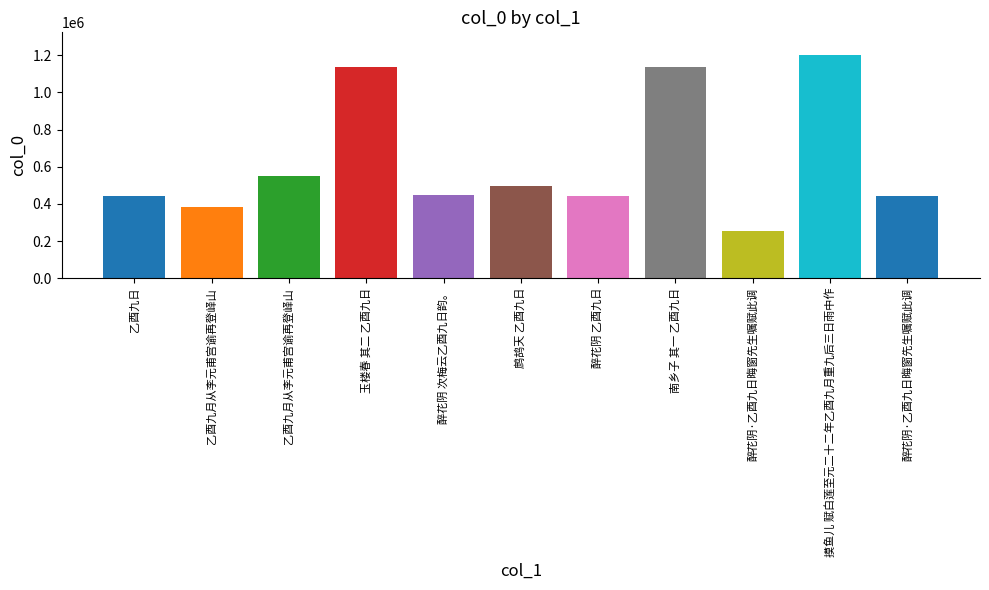

What is the minimum value shown in the chart?

251758